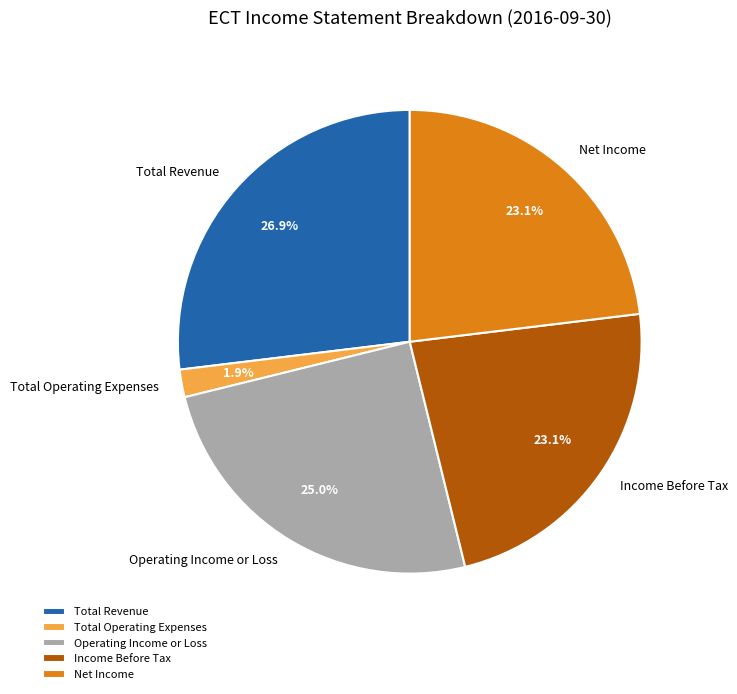

Is there any slice that represents more than half of the pie?

No